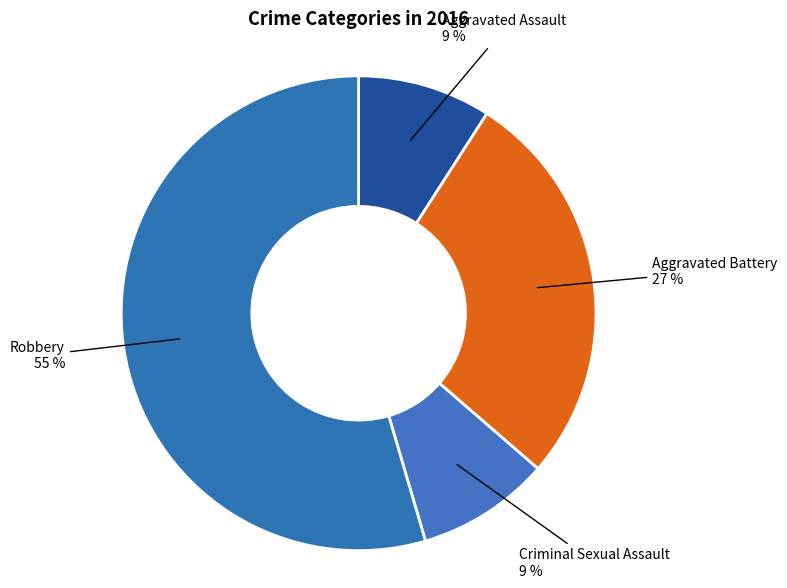

Which category has the smallest portion of the pie?

Aggravated Assault